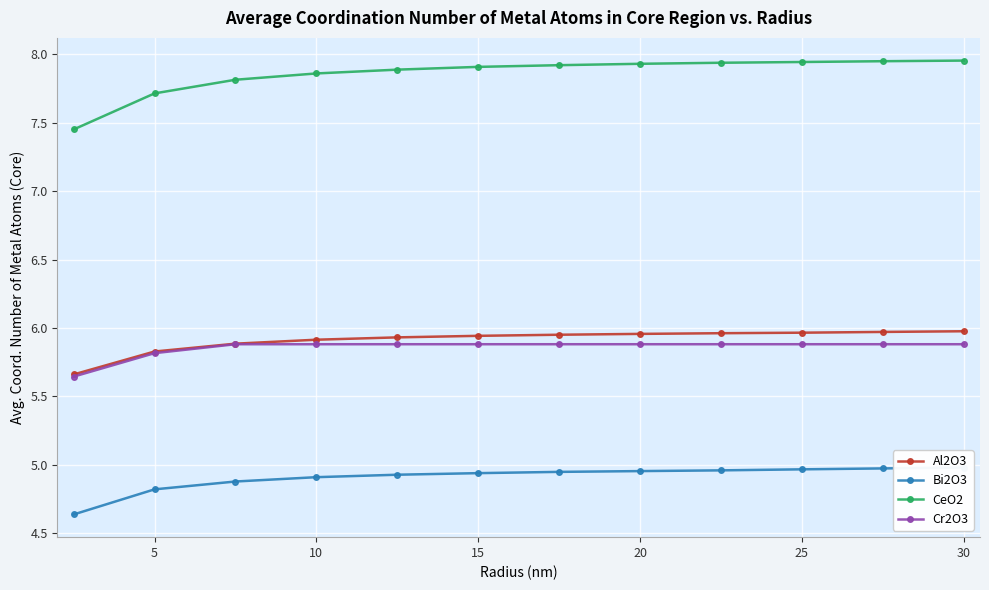

What is the total value across all series at 20?

24.6